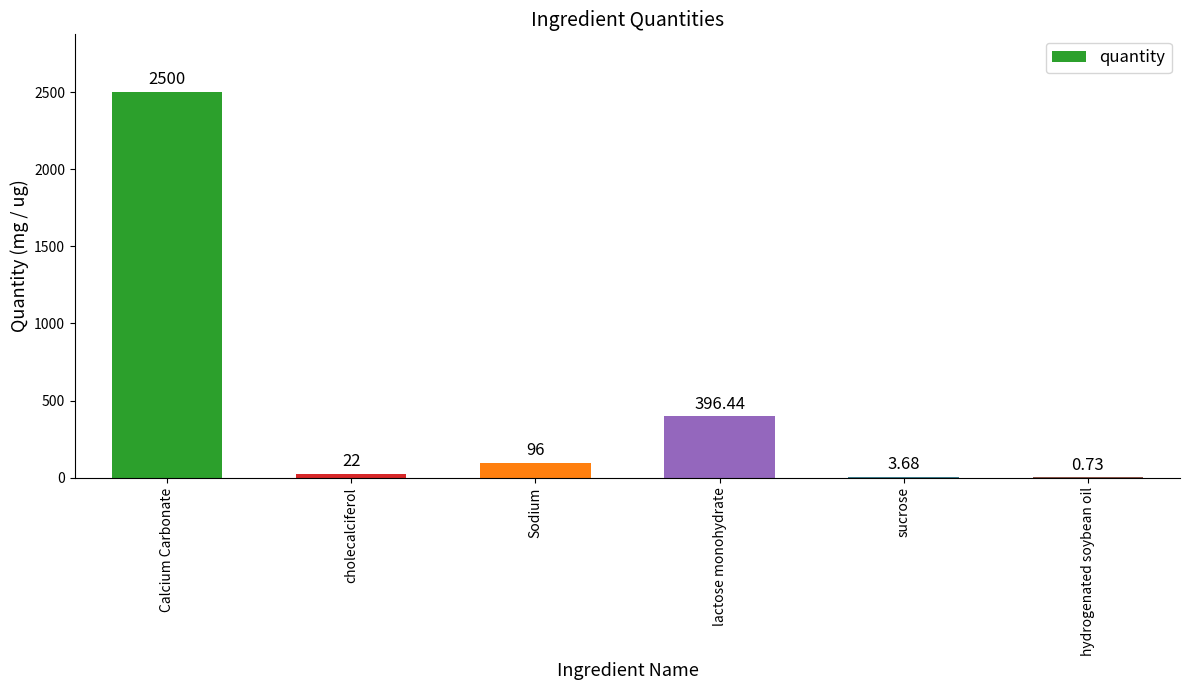

Between Calcium Carbonate and sucrose, which is larger?

Calcium Carbonate